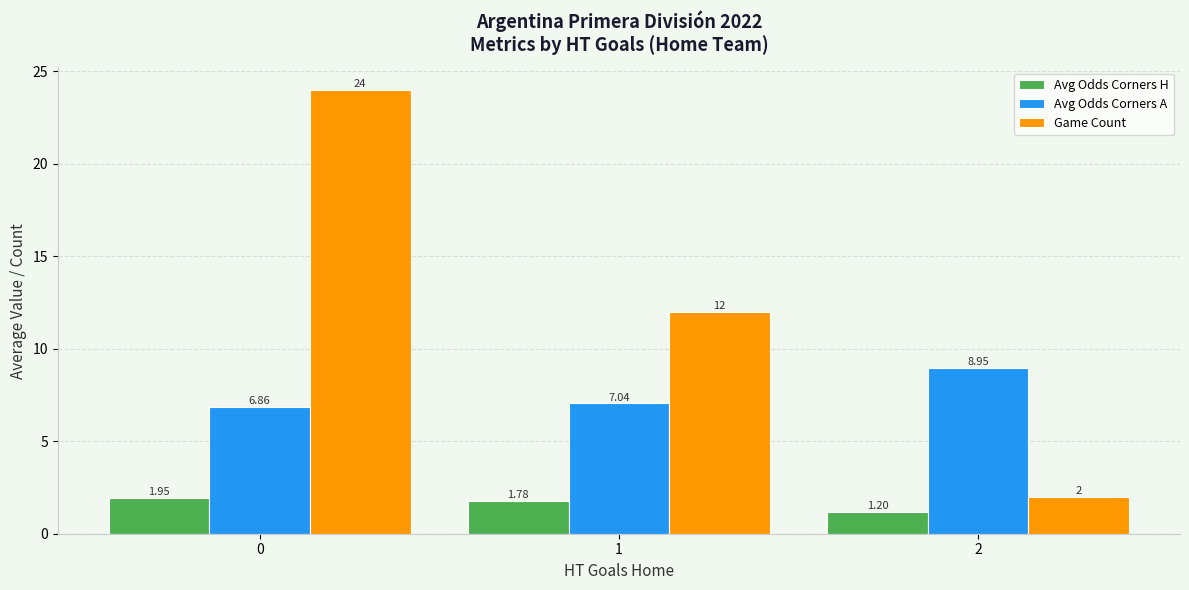

What are all the series names shown in the legend?

Avg Odds Corners H, Avg Odds Corners A, Game Count